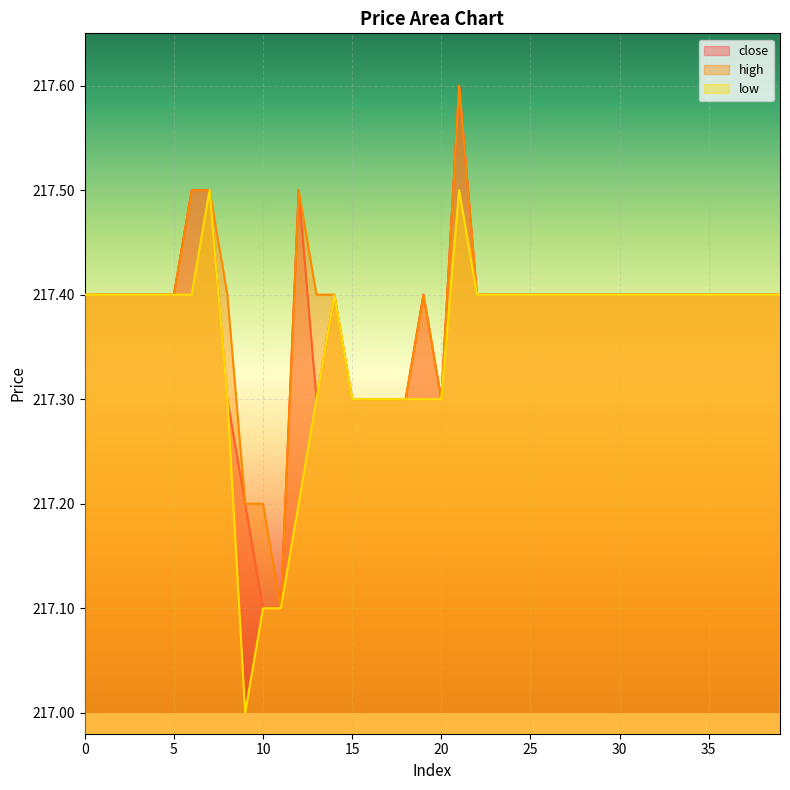

How many data points does each series have?

40